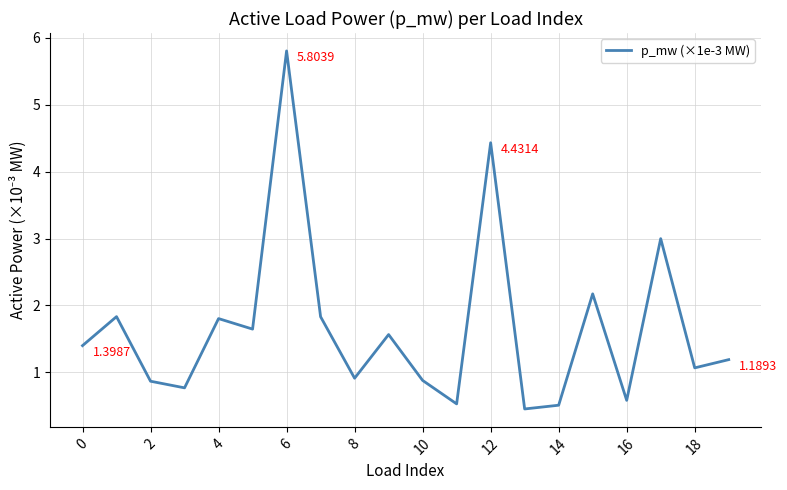

What is the sum of all values?

33.2